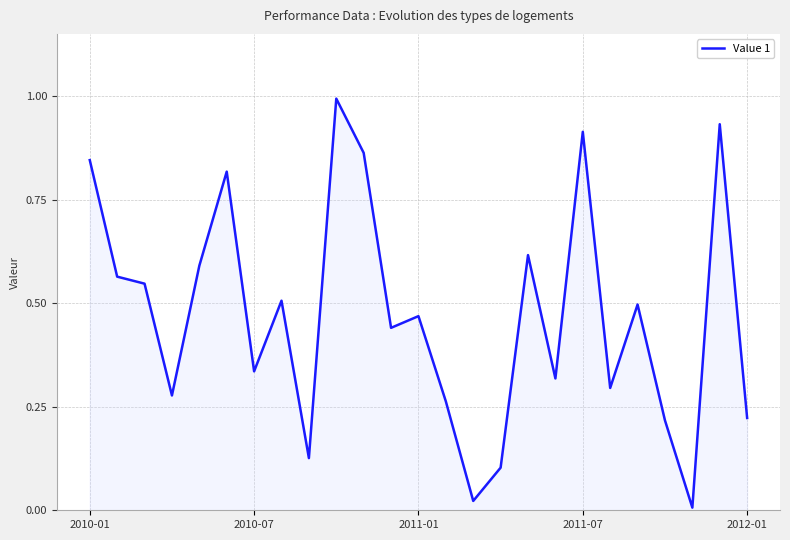

What is the maximum value shown in the chart?

1.0